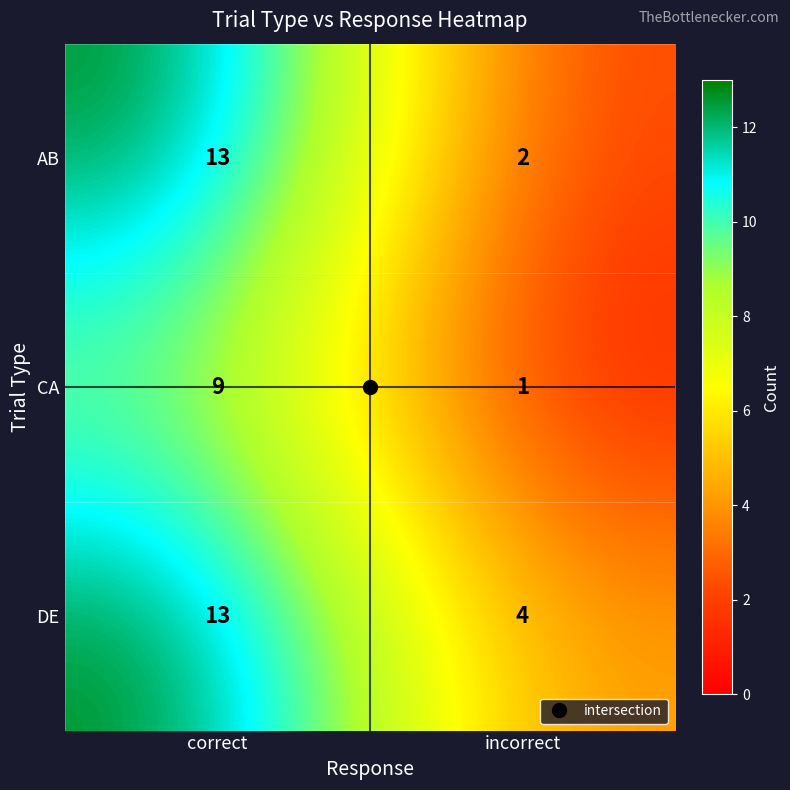

Count the number of categories in the chart.

2